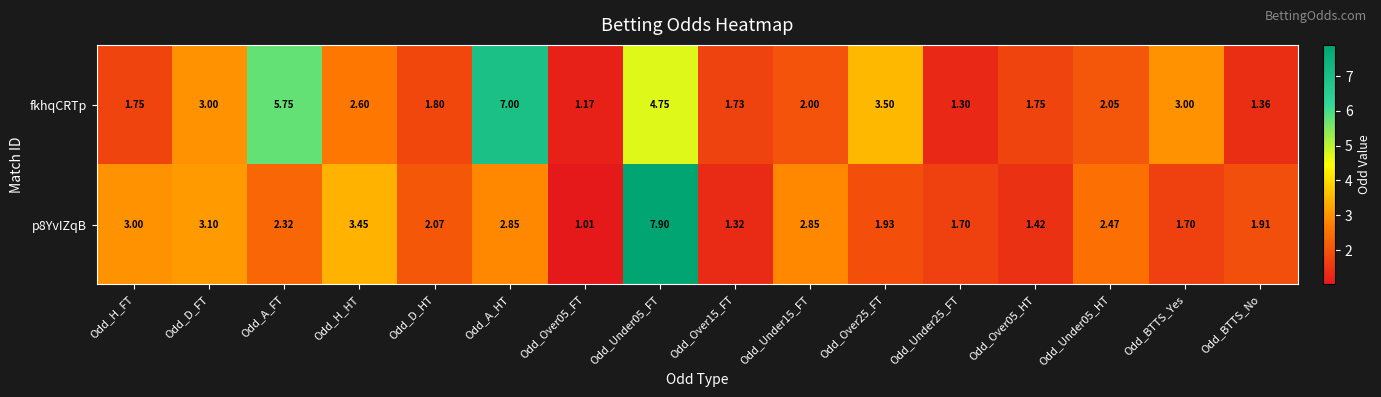

At which label is p8YvIZqB closest to 4?

Odd_H_HT